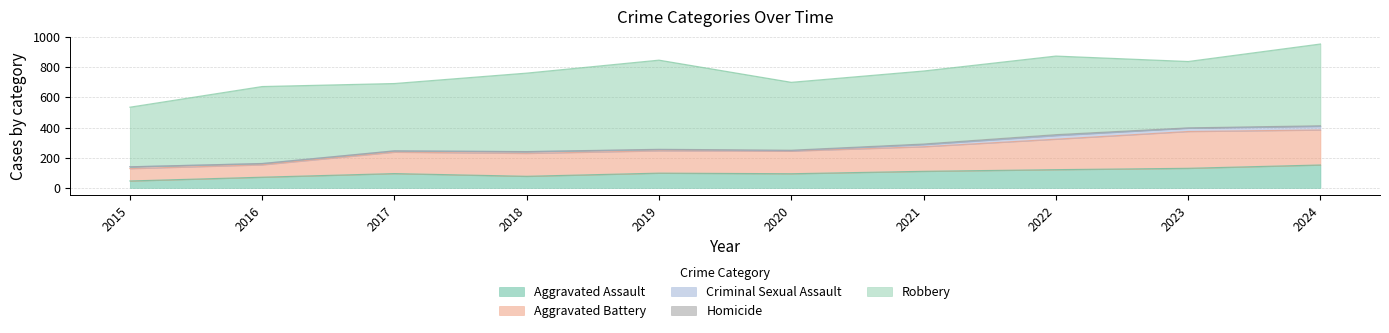

True or false: Aggravated Assault and Robbery cross at least once.

False